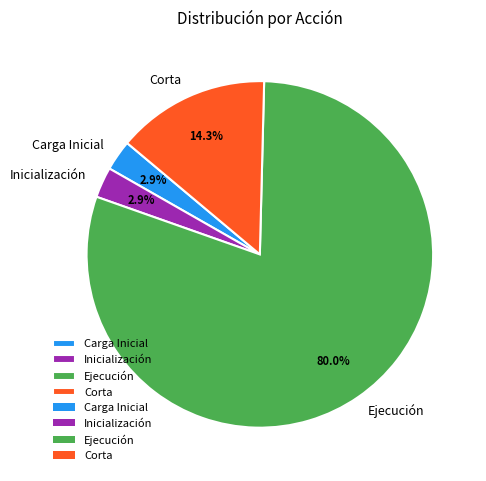

Between Corta and Ejecución, which is larger?

Ejecución